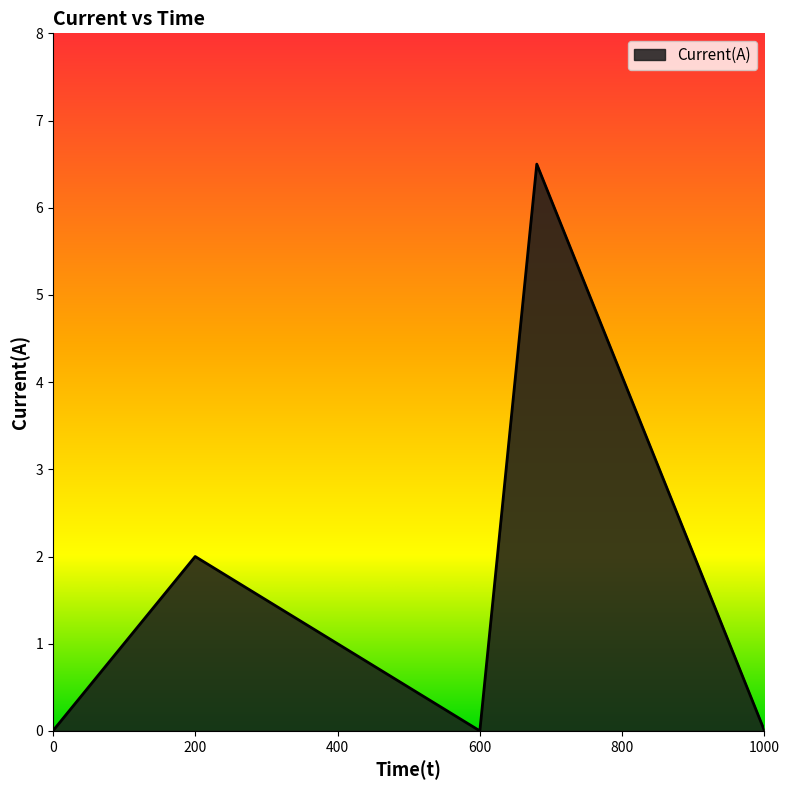

What is the average value?

1.7